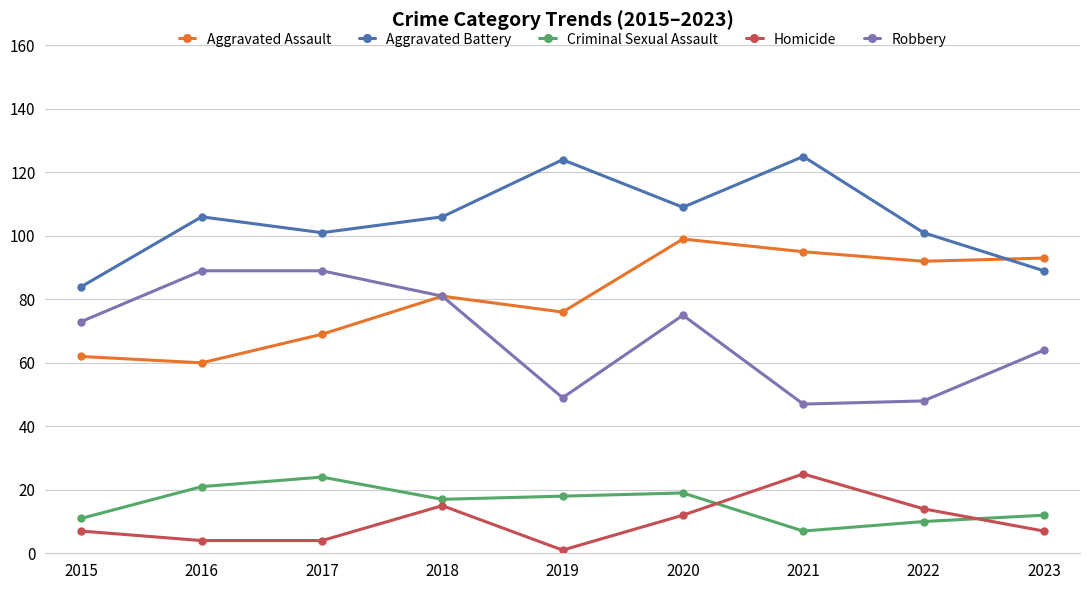

What is the difference between the maximum and minimum values in the Robbery series?

42